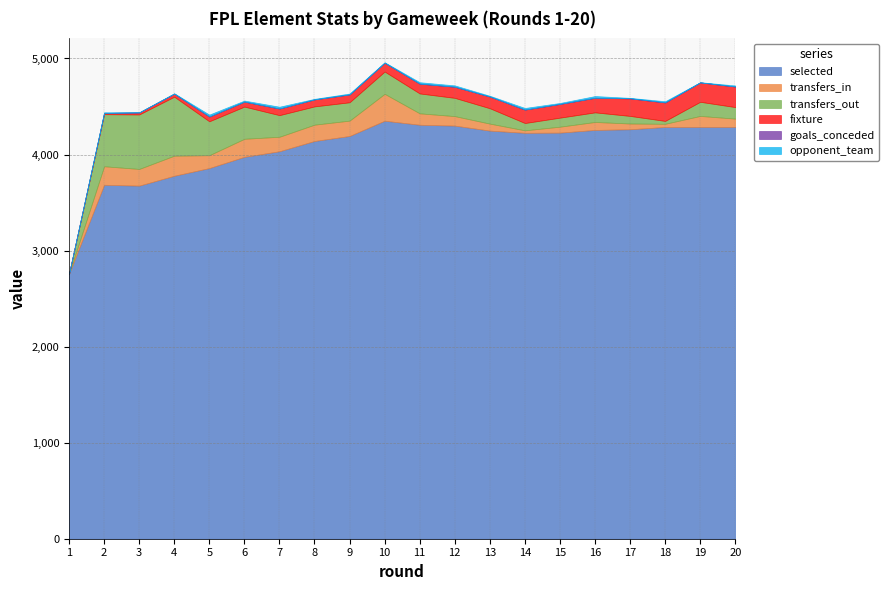

At which label is opponent_team closest to 10?

15